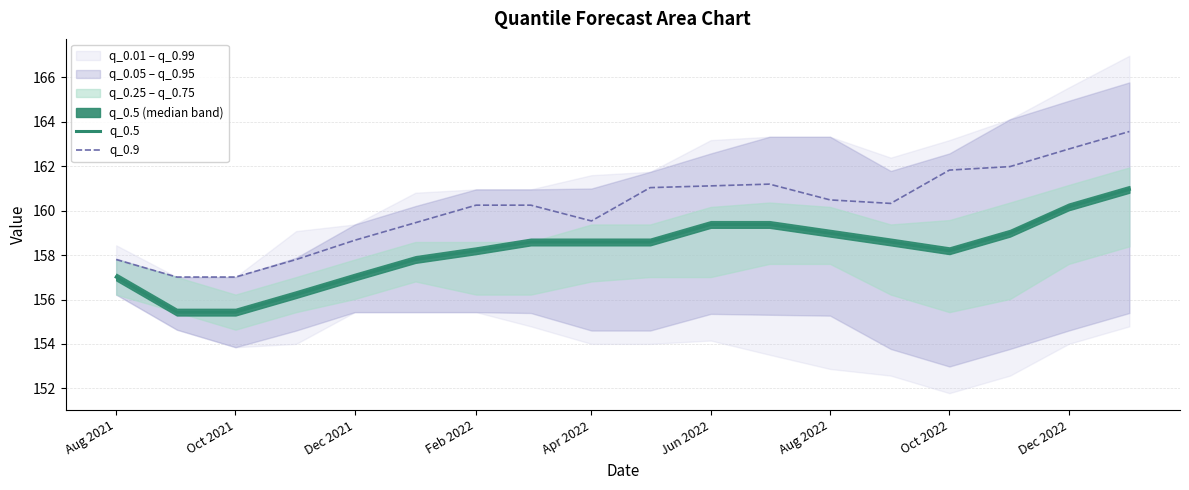

Is it true that q_0.5 equals 157.0 at Dec 2021?

True